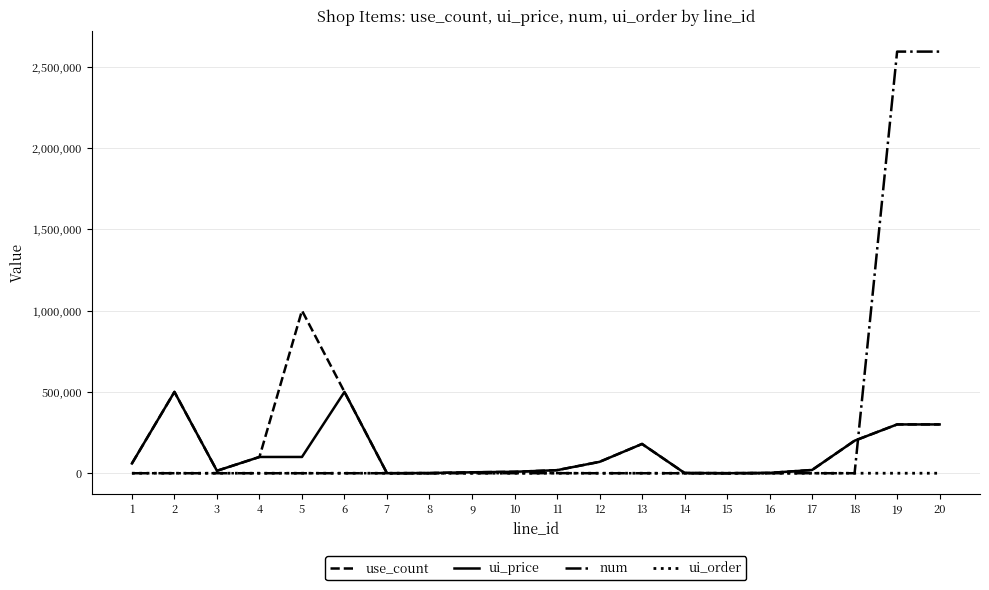

Rank the series by their maximum value, from highest to lowest.

num, use_count, ui_price, ui_order